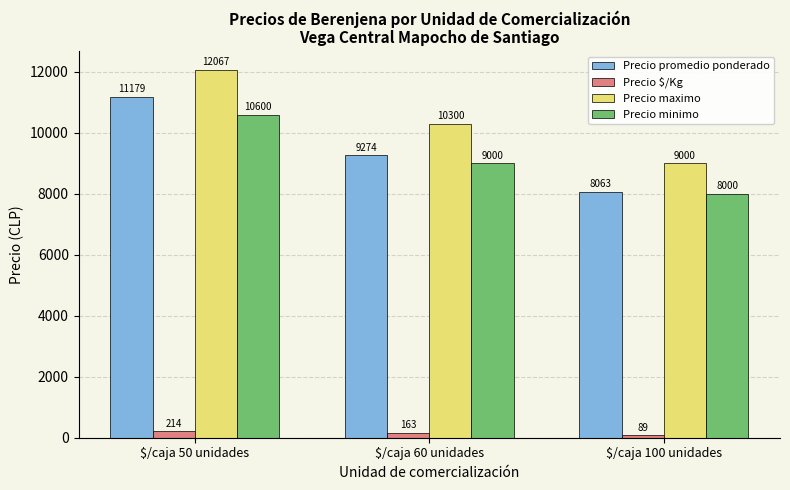

How many bars are there in each group?

4